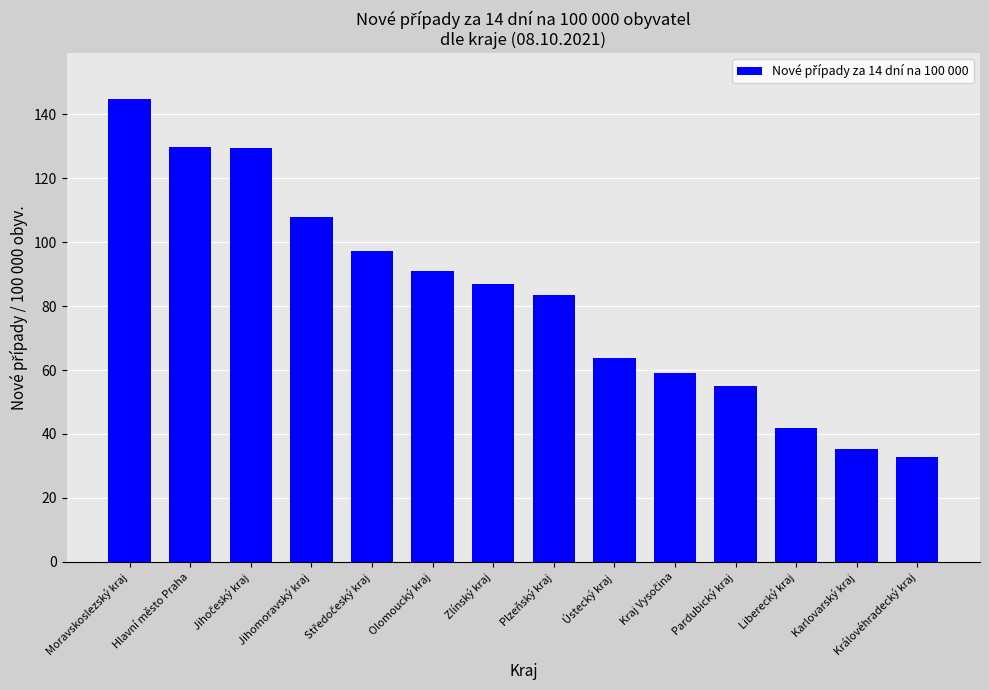

What position from the right is Pardubický kraj?

4